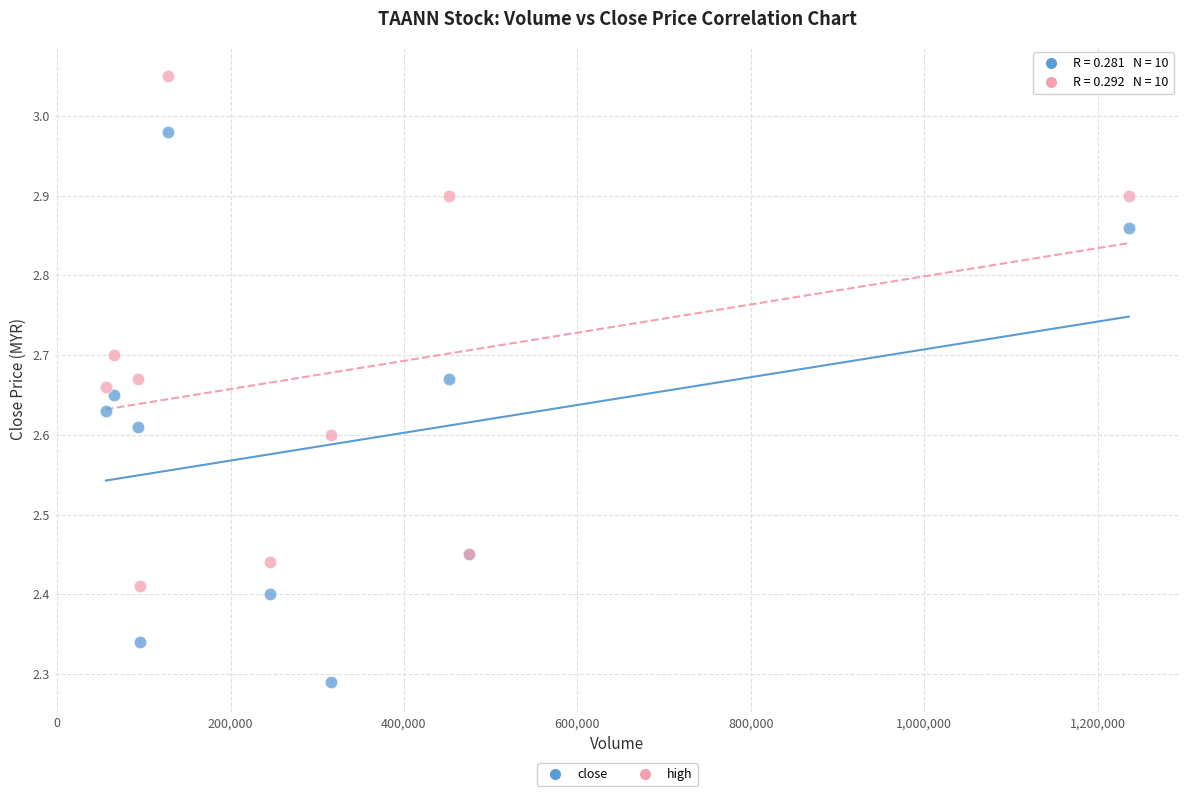

Which series has the largest Y range (max minus min)?

close